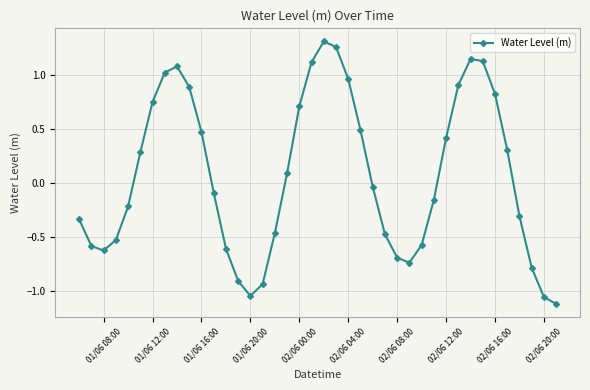

What is the sum of all values?

2.8